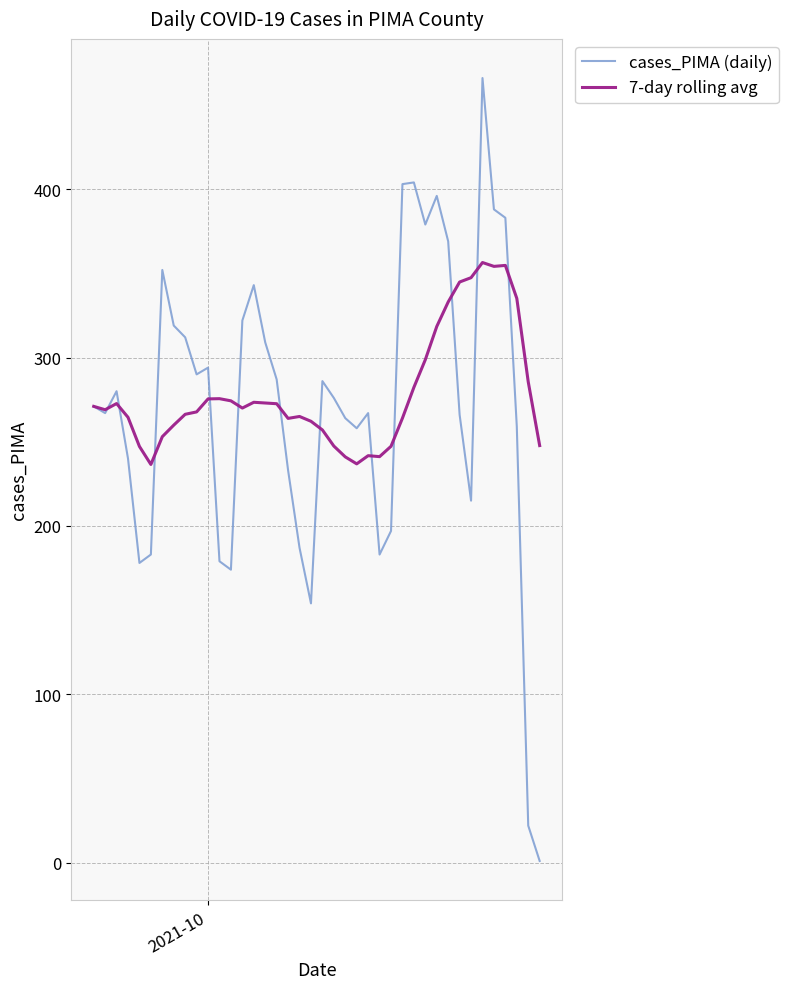

Which series has the widest spread of values?

cases_PIMA (daily)